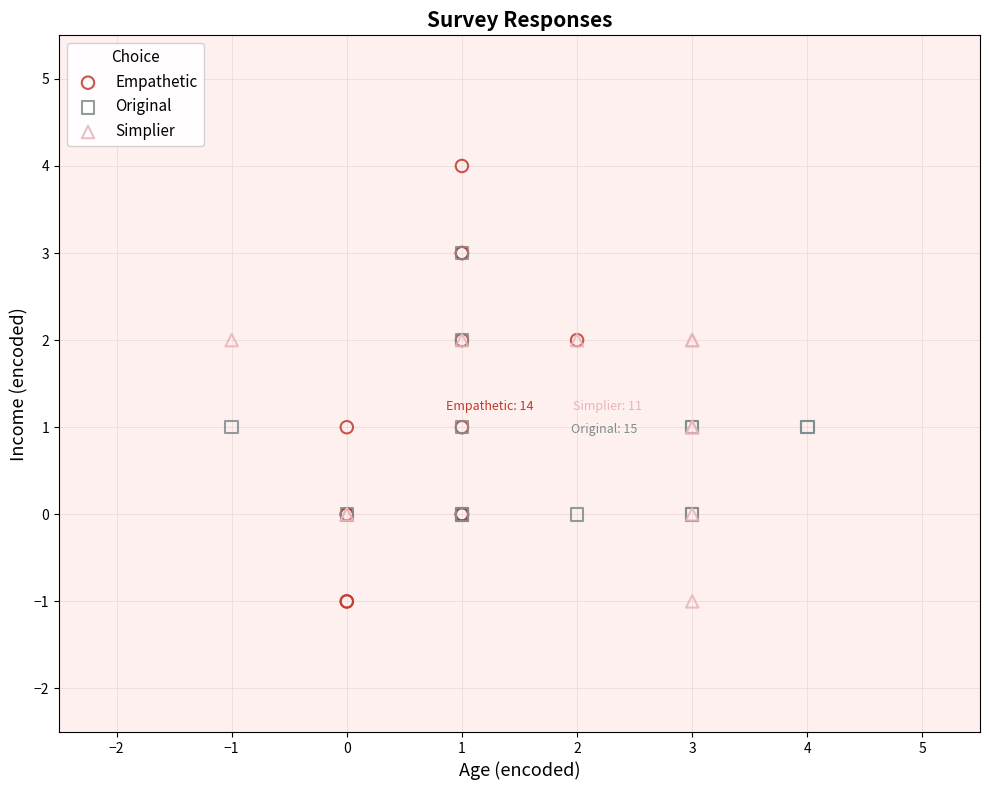

Which series has the largest Y range (max minus min)?

Empathetic